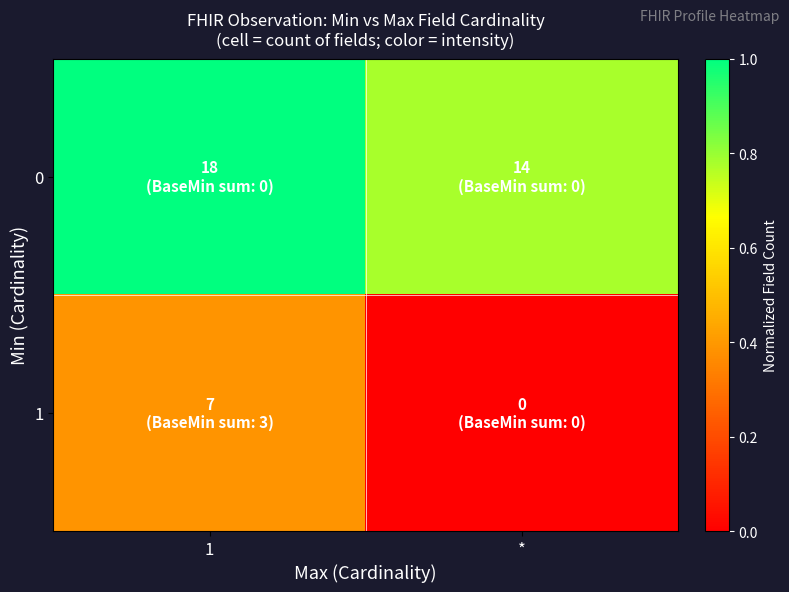

Which series has the widest spread of values?

1